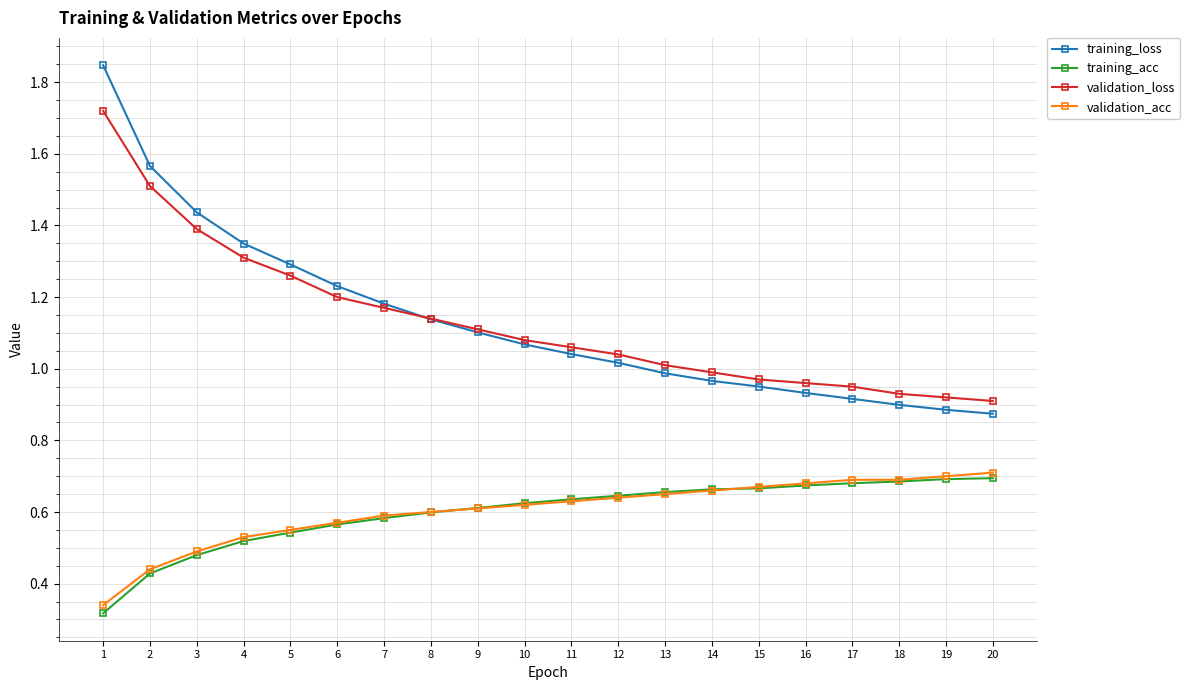

Is it true that validation_loss equals 1.3 at 4?

True